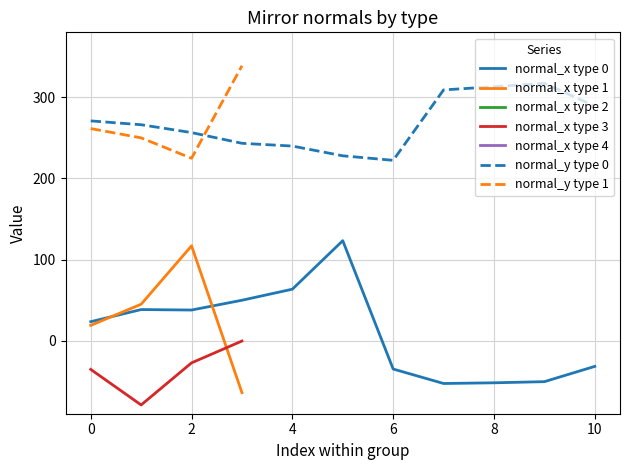

The normal_x type 1 series shows 18.9 at 0. True or false?

True